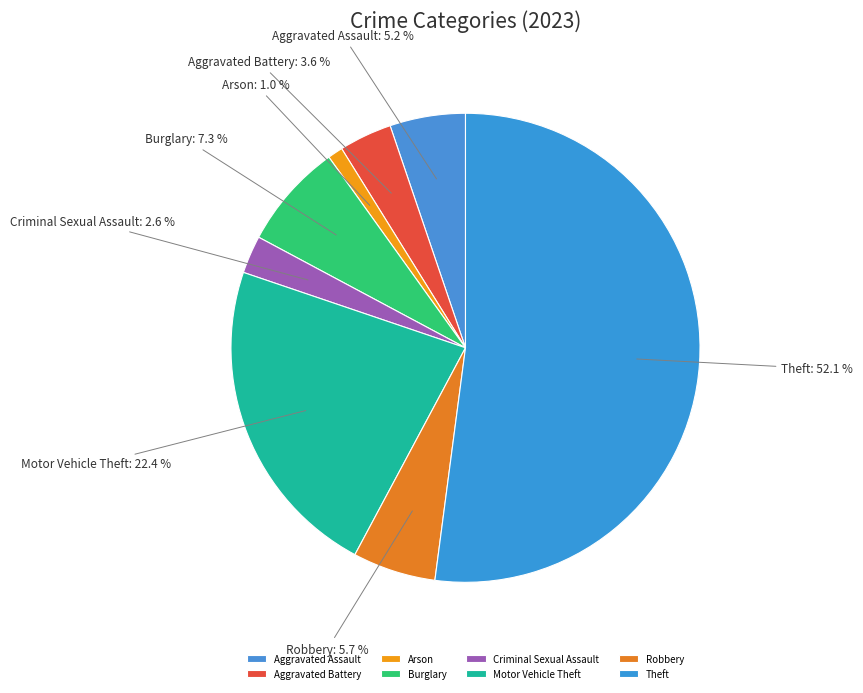

To the nearest percent, what is the average slice percentage?

12%